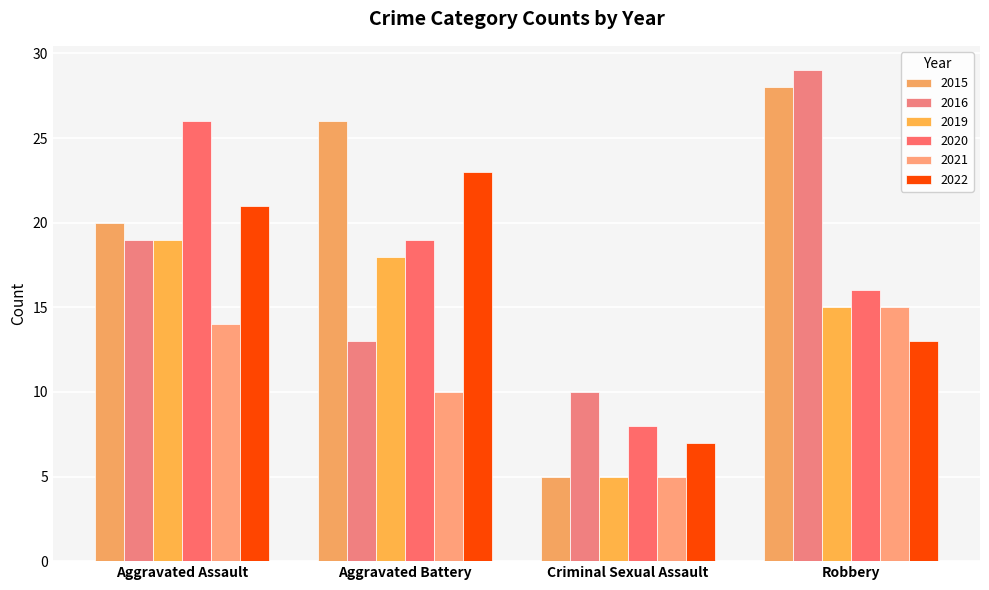

What position from the left is Aggravated Assault?

1